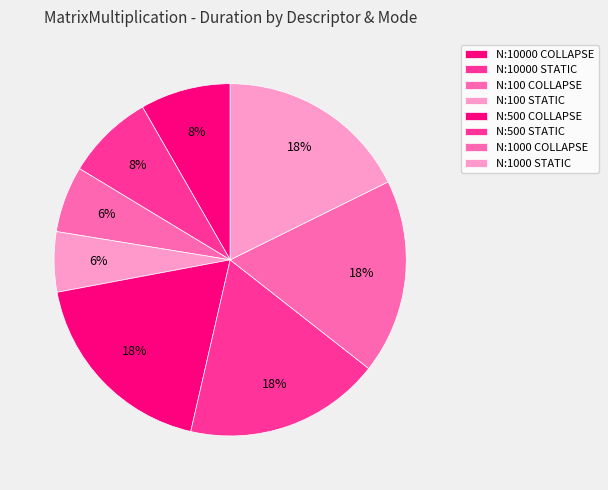

To the nearest percent, what is the difference between the N:10000 STATIC and N:1000 STATIC slice percentages?

10%